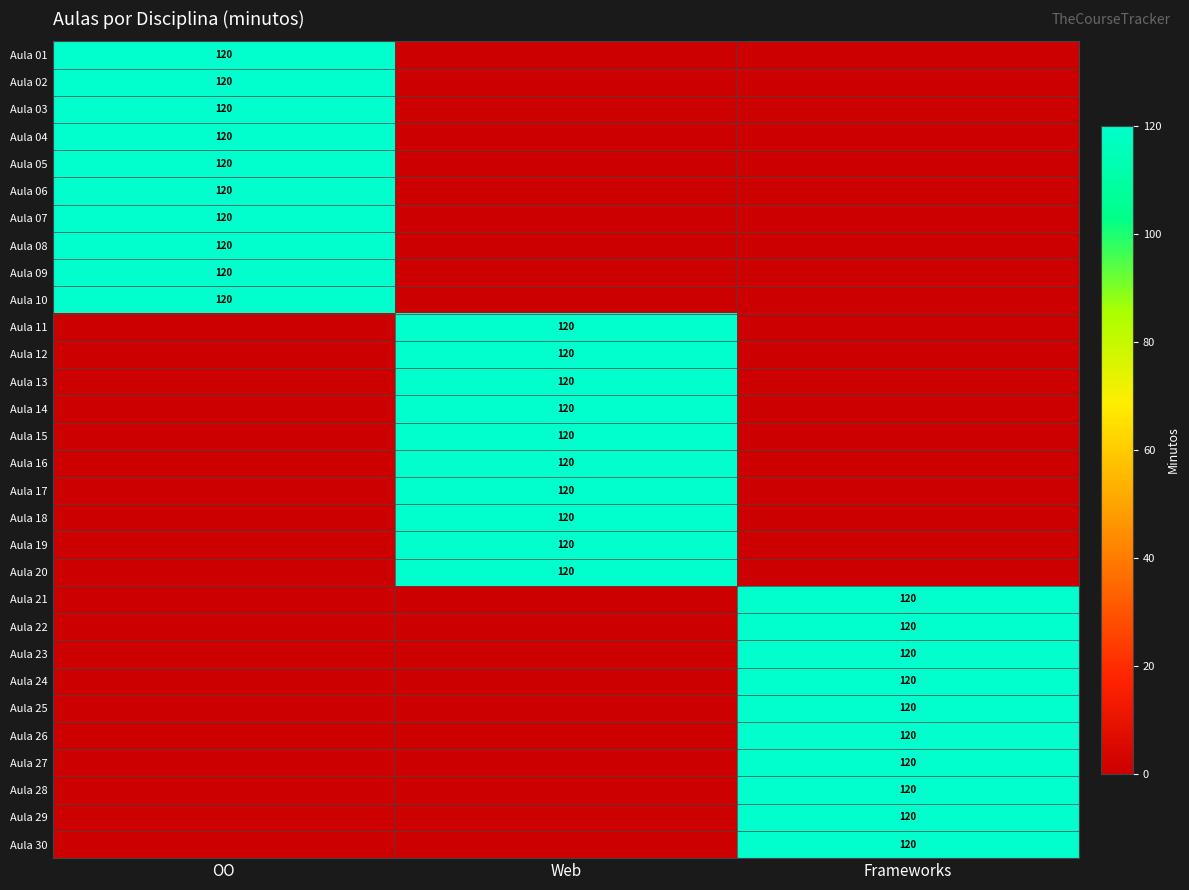

The Aula 13 series shows 120 at Web. True or false?

True